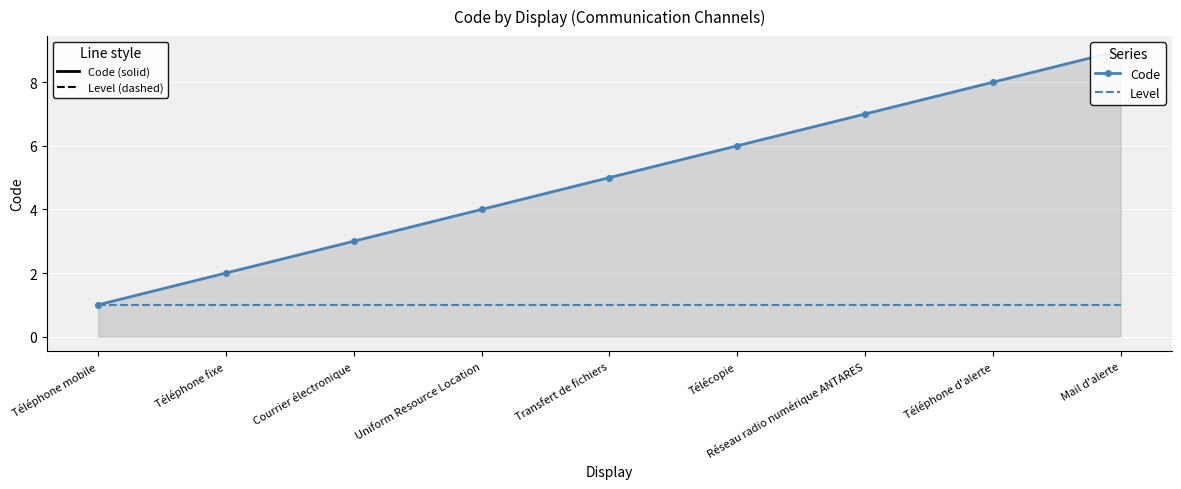

Read the Code value at Mail d'alerte.

9